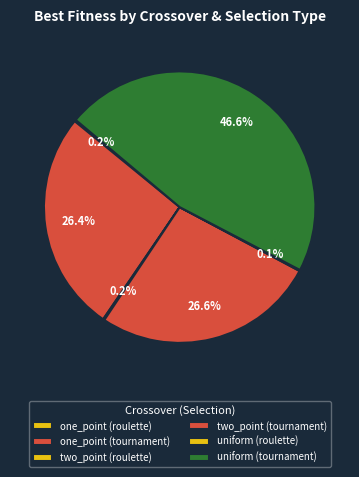

Do two_point (tournament) and one_point (roulette) together represent more than half of the pie?

No